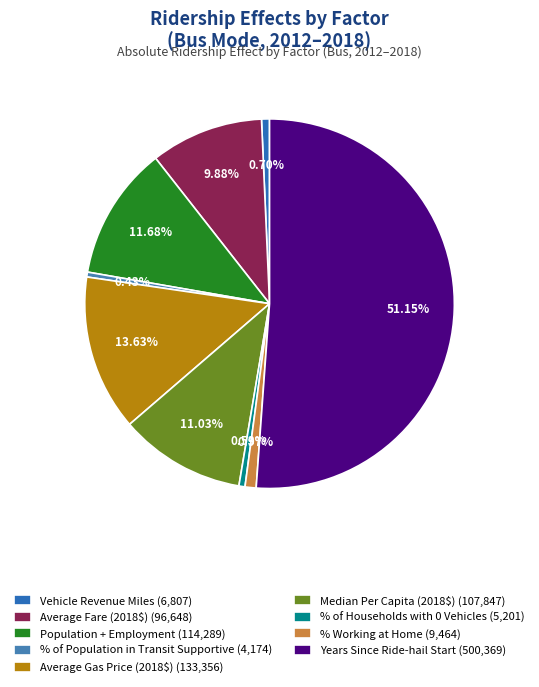

Which slice represents more than half of the pie?

Years Since Ride-hail Start